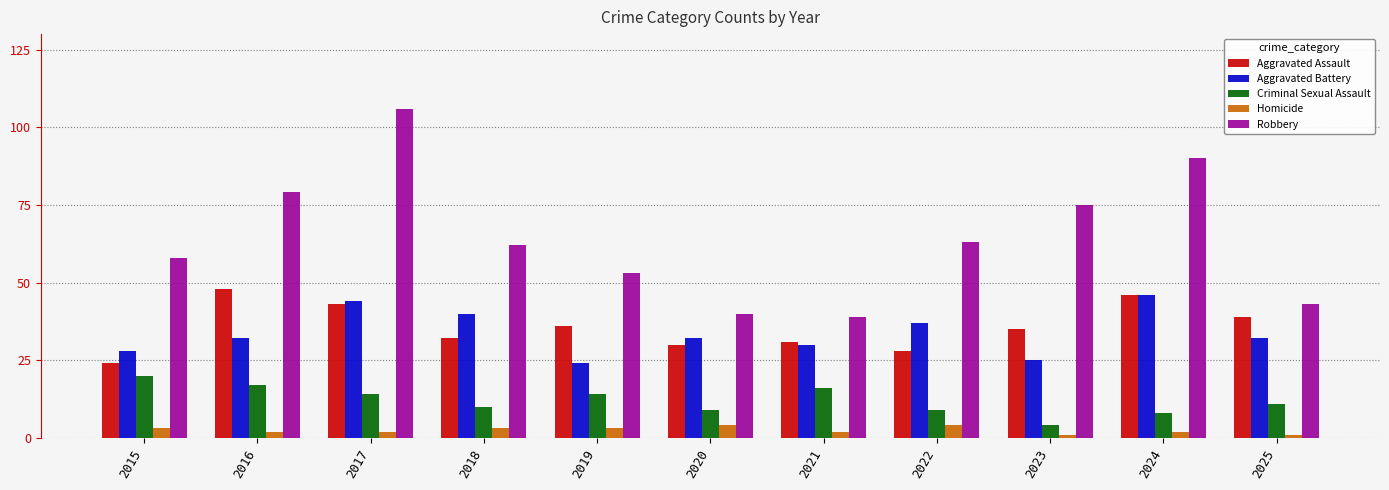

What is the value of the Aggravated Battery bar at the 6th from the left?

32